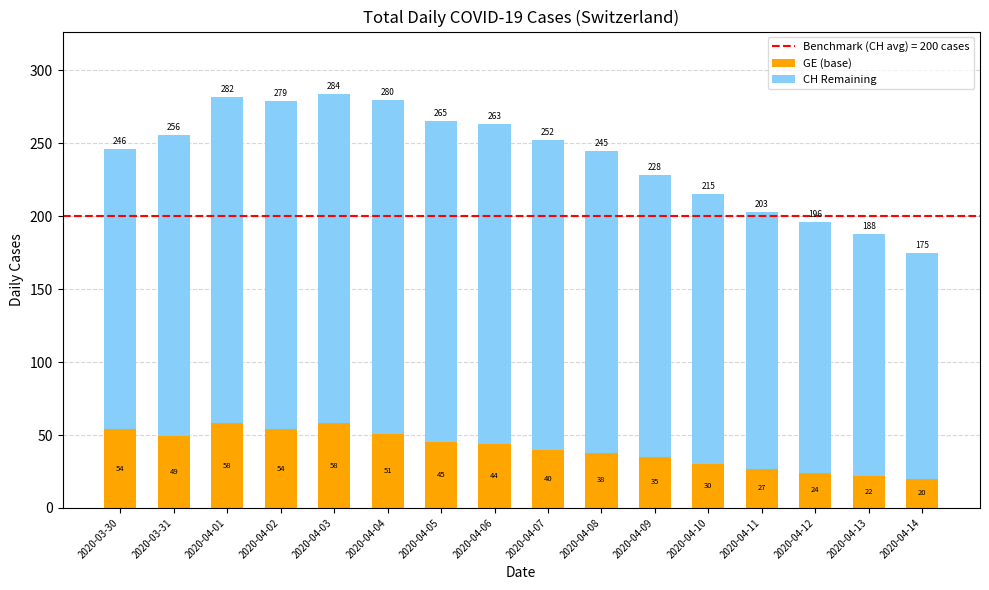

What is the total value across all series at 2020-04-02?

279